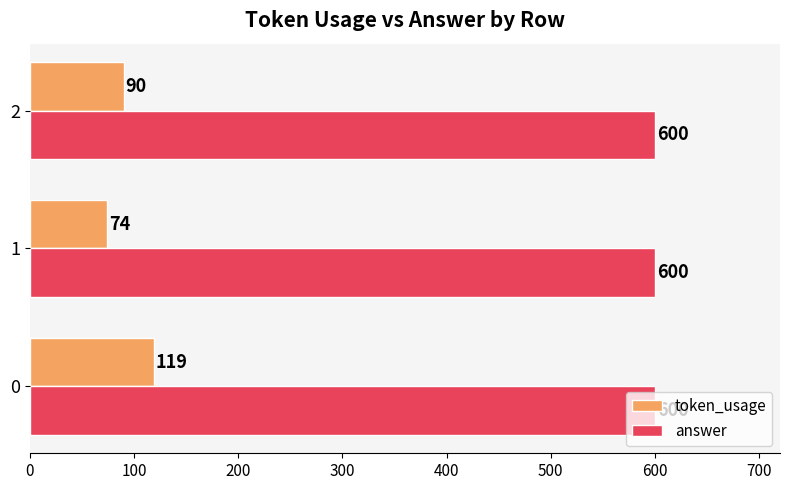

Which series has the largest total across all categories?

answer